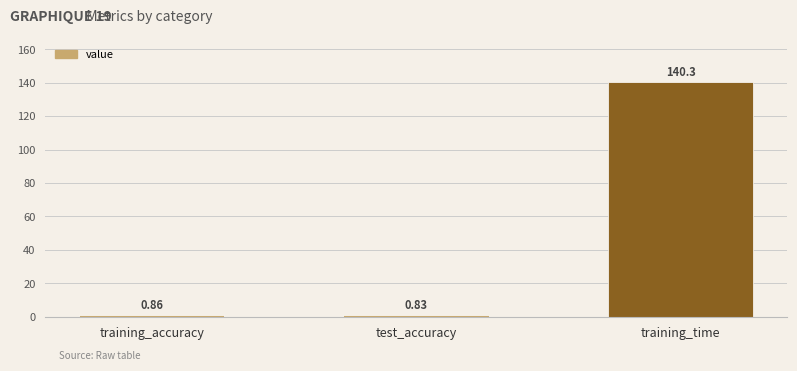

Between training_time and test_accuracy, which is larger?

training_time